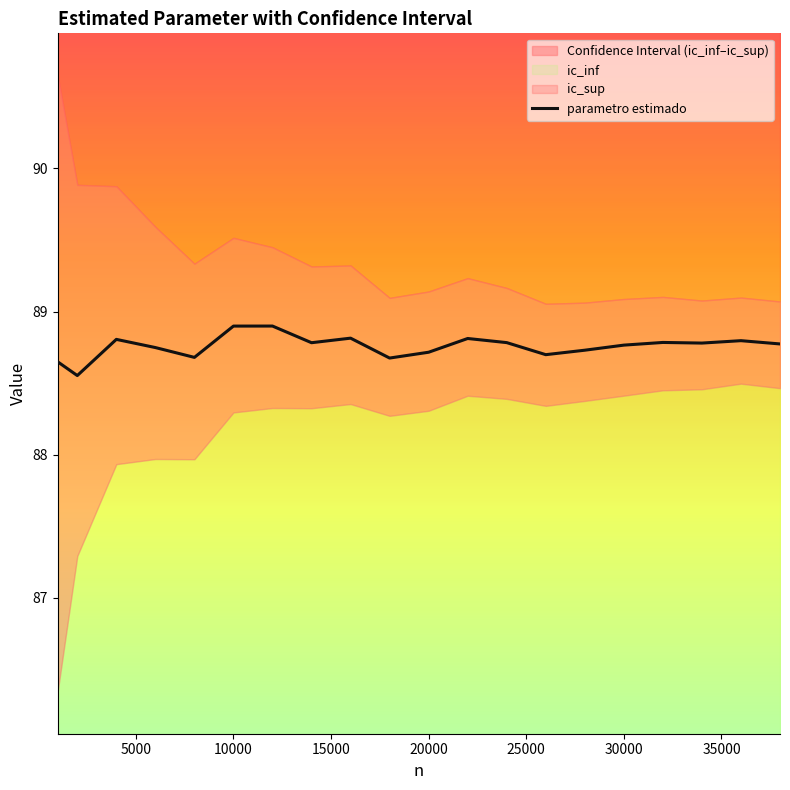

What is the value of the 1st point from the left?

88.6